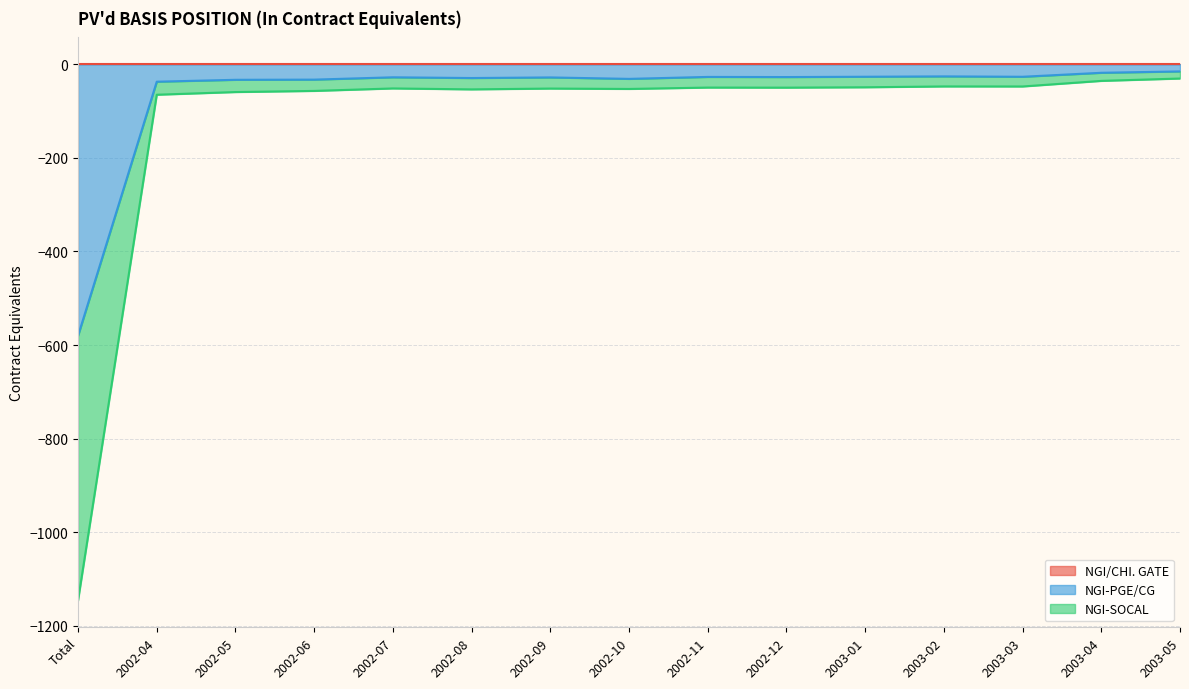

True or false: NGI-PGE/CG has more than 0 interior local peaks.

True